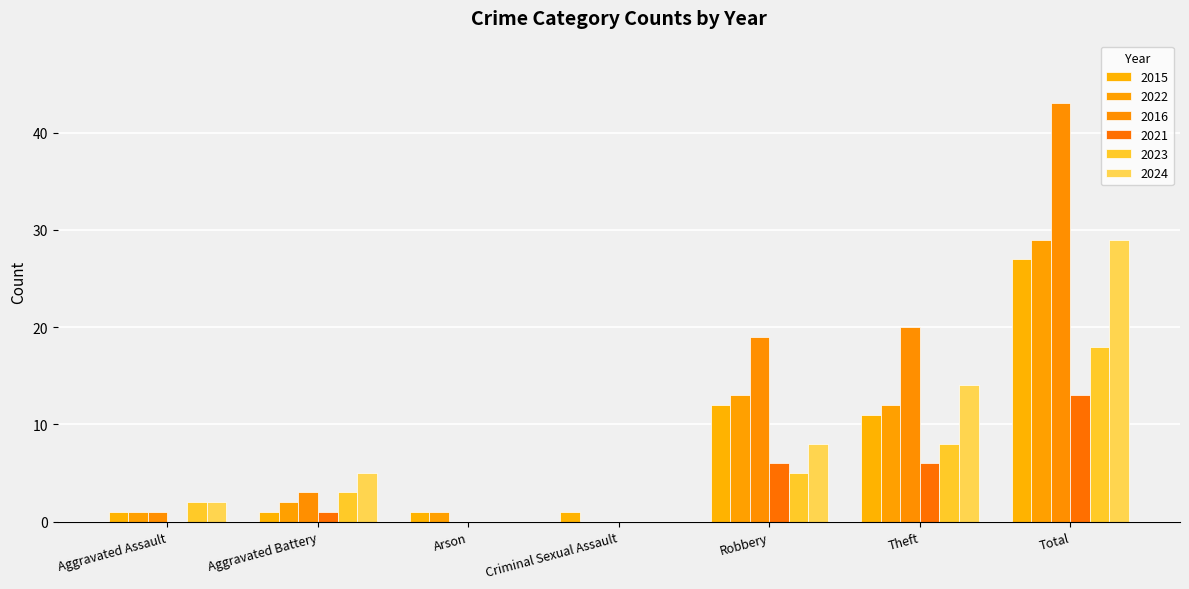

Which has a higher value, Theft or Criminal Sexual Assault?

Theft